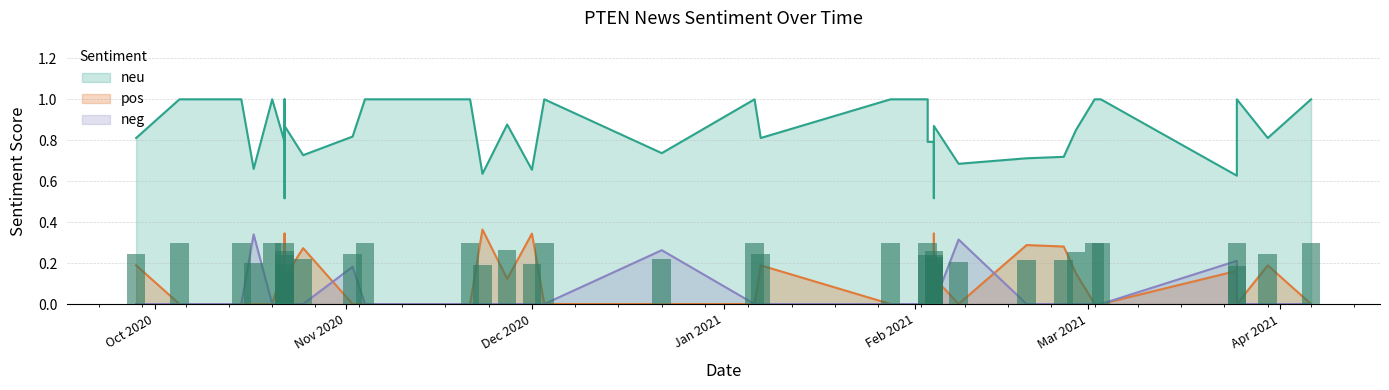

Which series changed the most between 10 and 33?

neu